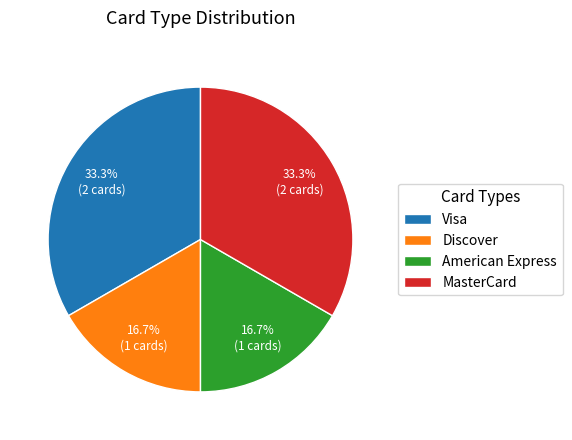

Is it true that Visa is 33% of the pie?

True